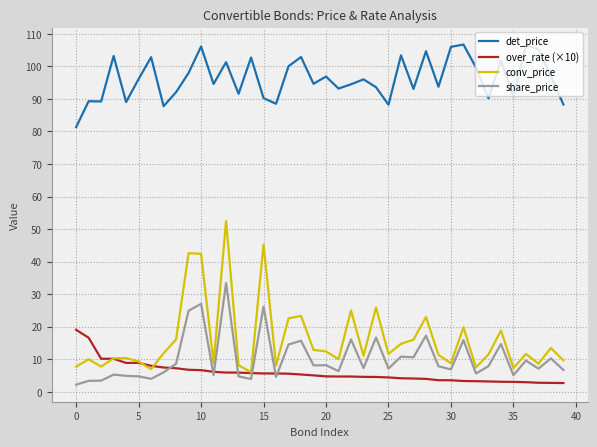

How many times do share_price and over_rate (×10) cross each other?

7